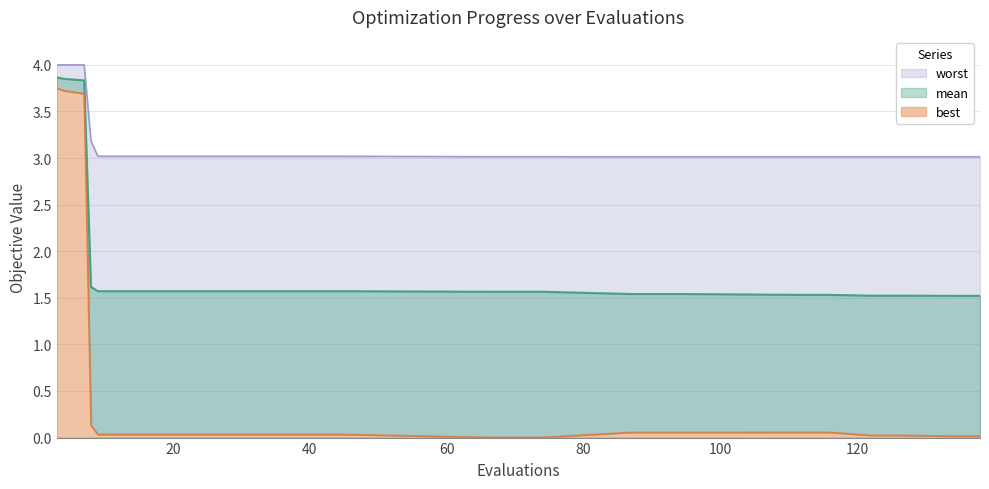

What is the total value across all series at 70?

4.6